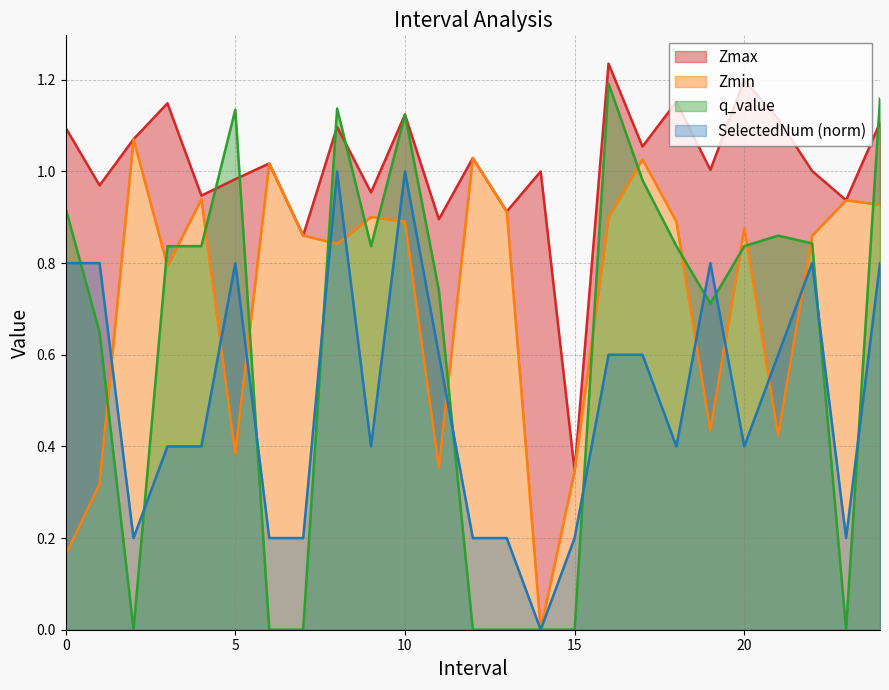

What is the label of the 12th point from the left?

11.0